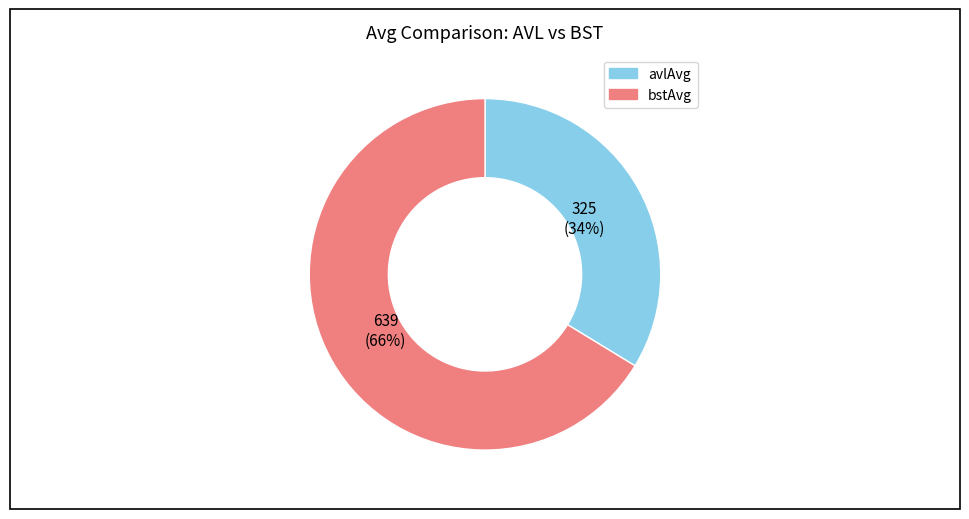

True or false: bstAvg accounts for 56% of the total.

False